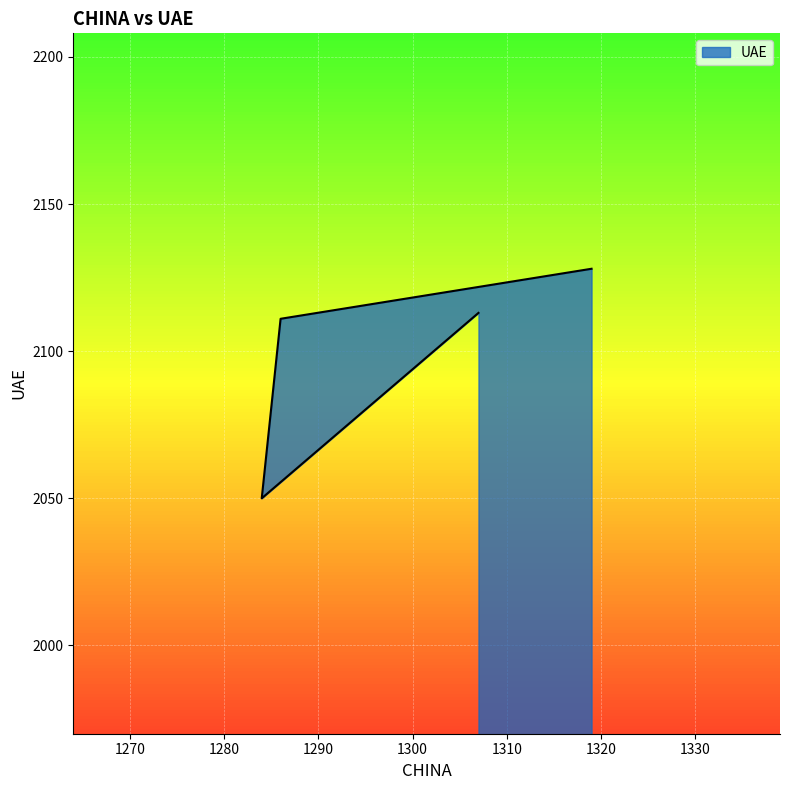

Reading left to right, list all the values displayed in this chart.

1307=2113	1284=2050	1286=2111	1319=2128